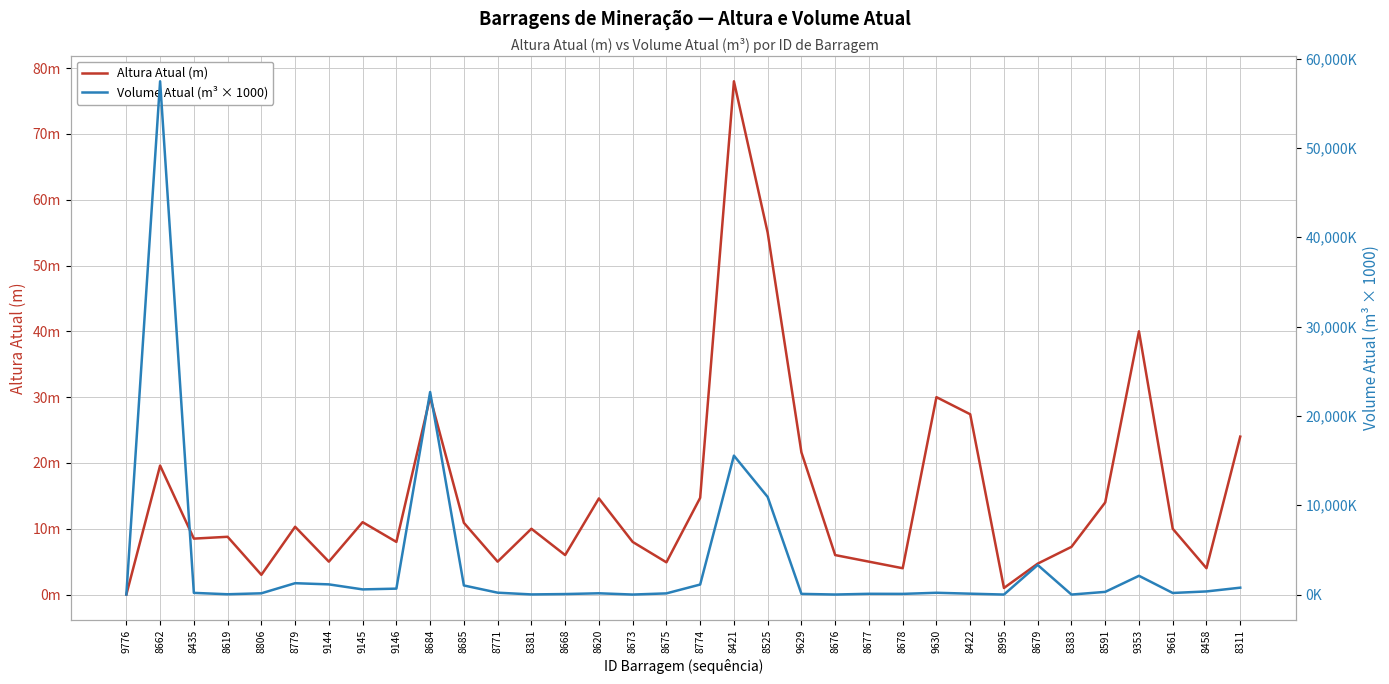

Between 9146 and 8779, which is larger?

8779